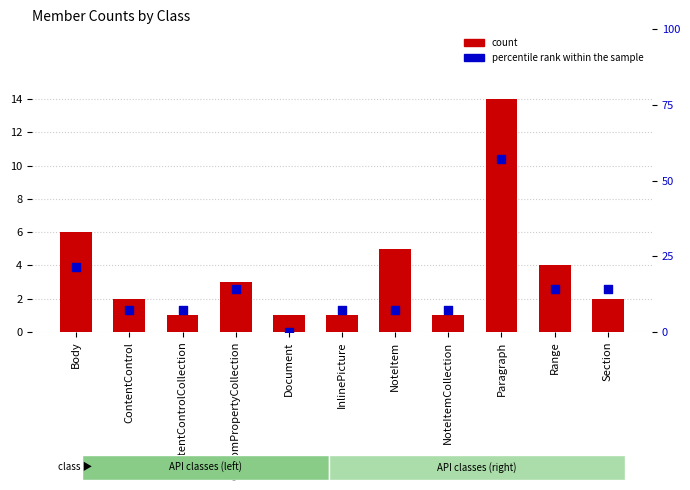

What is the total value across all series at Body?

27.4